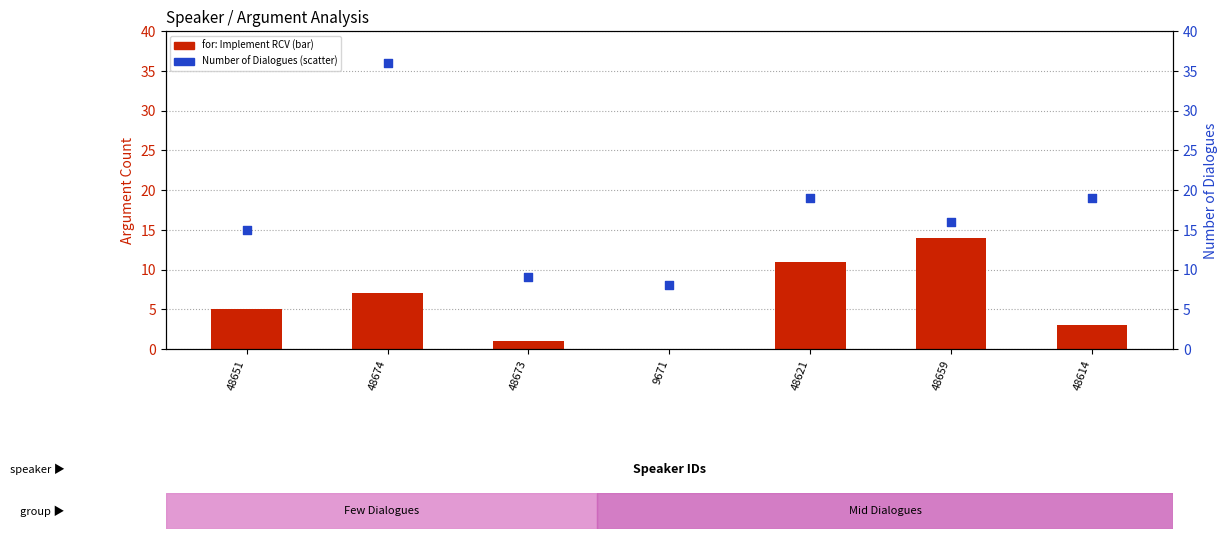

Which series reaches the minimum Y coordinate?

transformed count (for: Implement RCV)